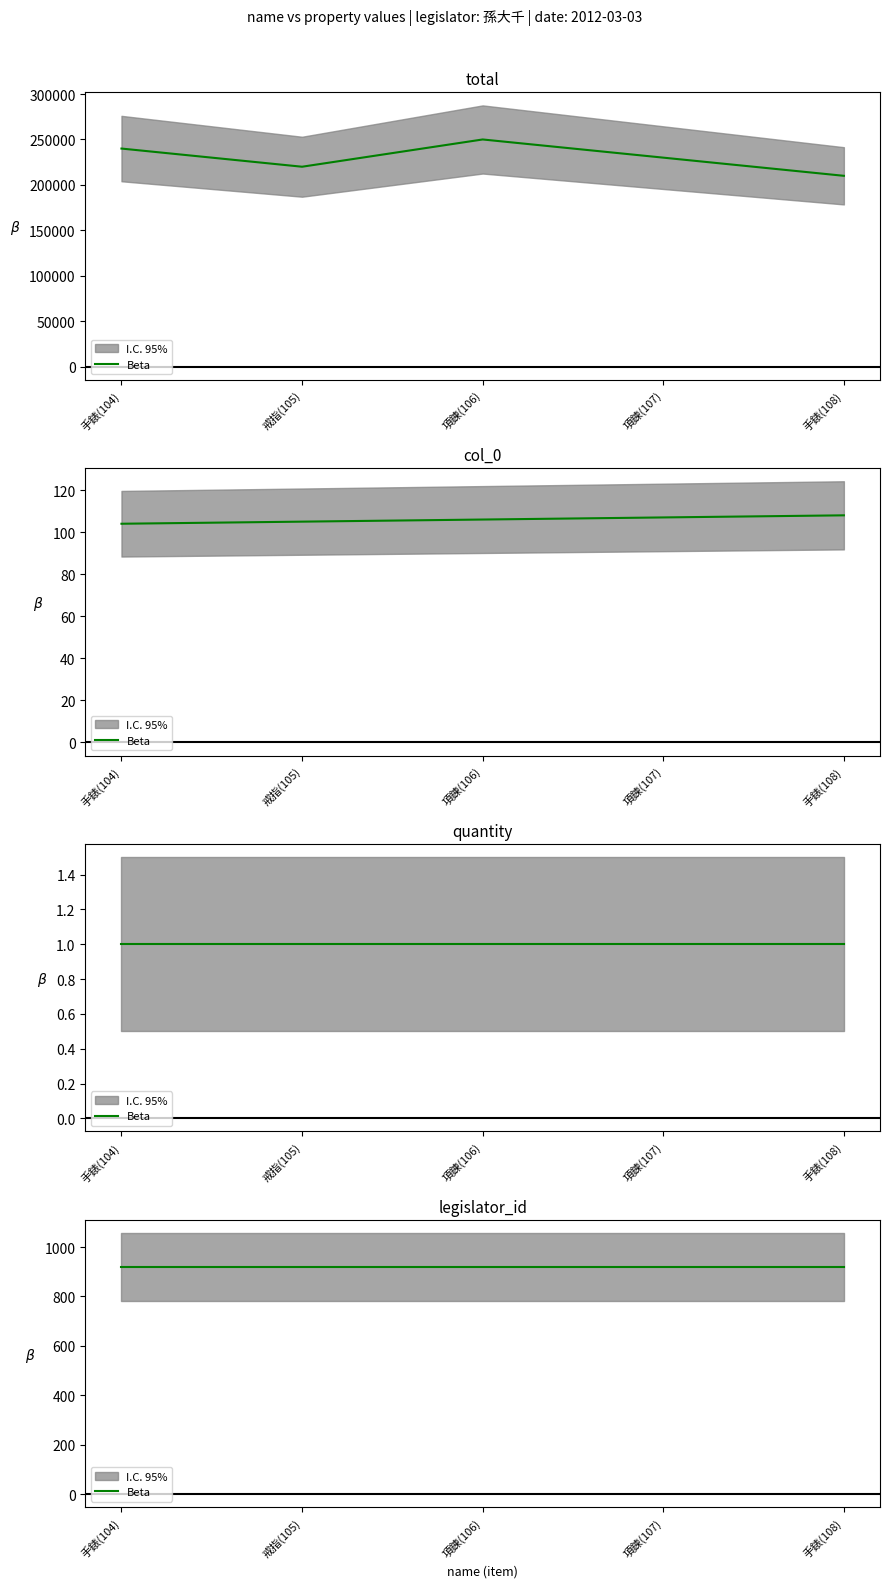

True or false: total has a value of 282758 at 手錶(108).

False